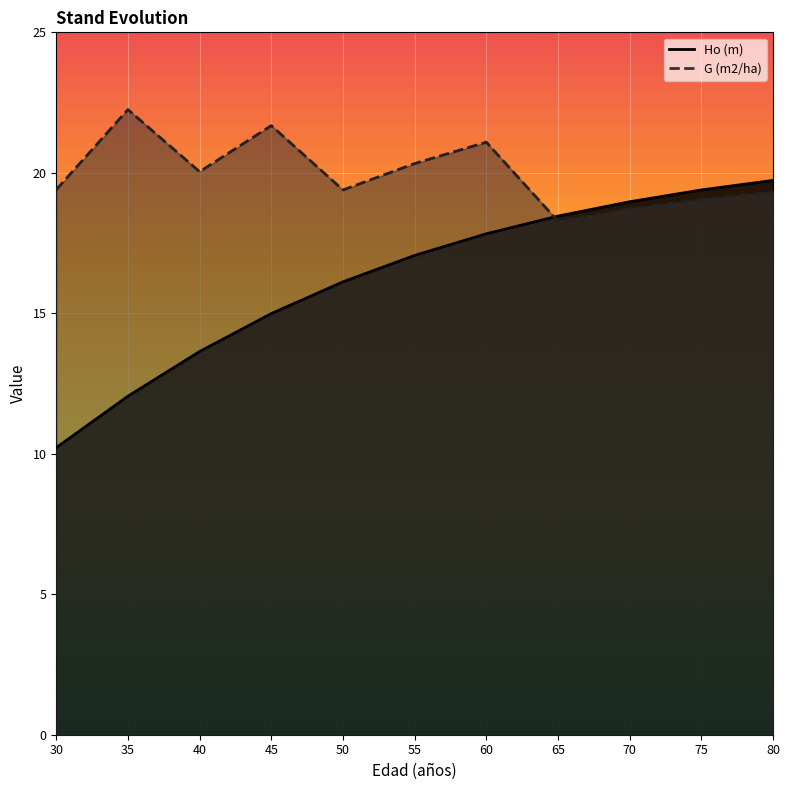

How many interior local peaks does the G (m2/ha) series have?

3